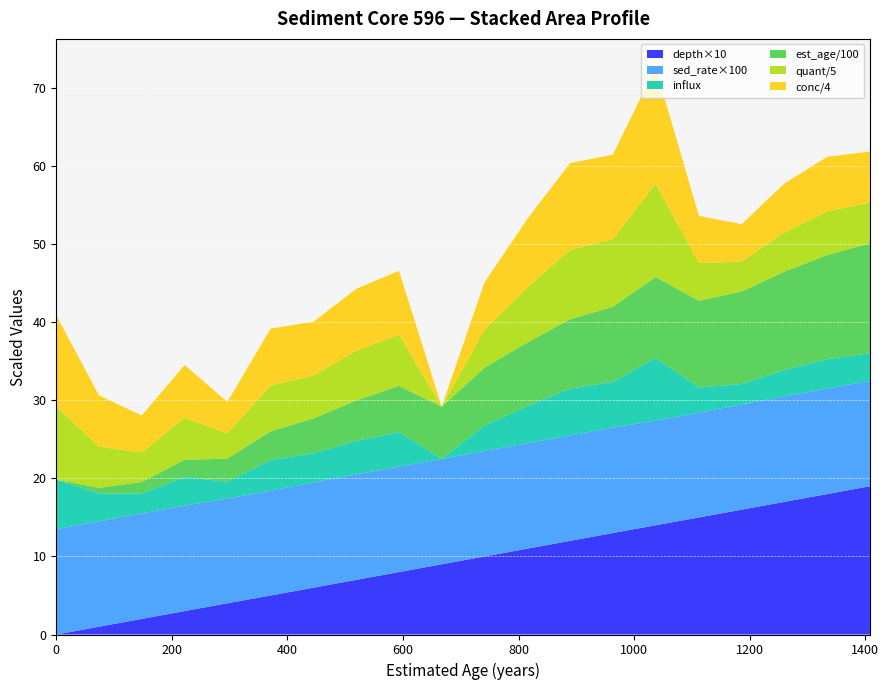

Reading right to left, extract all data points from this chart.

quant: 1408=26.2	1334=28.0	1260=25.1	1186=19.2	1112=24.1	1037=59.7	963=43.3	889=44.4	815=35.2	741=24.3	667=0.0	593=32.8	519=31.8	445=27.5	371=29.2	296=16.1	222=27.0	148=18.9	74=26.3	0=46.8
conc: 1408=26.2	1334=28.0	1260=25.1	1186=19.2	1112=24.1	1037=59.7	963=43.3	889=44.4	815=35.2	741=24.3	667=0.0	593=32.8	519=31.8	445=27.5	371=29.2	296=16.1	222=27.0	148=18.9	74=26.3	0=46.8
influx: 1408=3.5	1334=3.8	1260=3.4	1186=2.6	1112=3.2	1037=8.0	963=5.9	889=6.0	815=4.8	741=3.3	667=0.0	593=4.4	519=4.3	445=3.7	371=3.9	296=2.2	222=3.7	148=2.6	74=3.6	0=6.3
depth: 1408=1.9	1334=1.8	1260=1.7	1186=1.6	1112=1.5	1037=1.4	963=1.3	889=1.2	815=1.1	741=1.0	667=0.9	593=0.8	519=0.7	445=0.6	371=0.5	296=0.4	222=0.3	148=0.2	74=0.1	0=0.0
sed_rate: 1408=0.1	1334=0.1	1260=0.1	1186=0.1	1112=0.1	1037=0.1	963=0.1	889=0.1	815=0.1	741=0.1	667=0.1	593=0.1	519=0.1	445=0.1	371=0.1	296=0.1	222=0.1	148=0.1	74=0.1	0=0.1
est_age_scaled: 1408=14.1	1334=13.3	1260=12.6	1186=11.9	1112=11.1	1037=10.4	963=9.6	889=8.9	815=8.2	741=7.4	667=6.7	593=5.9	519=5.2	445=4.5	371=3.7	296=3.0	222=2.2	148=1.5	74=0.7	0=0.0